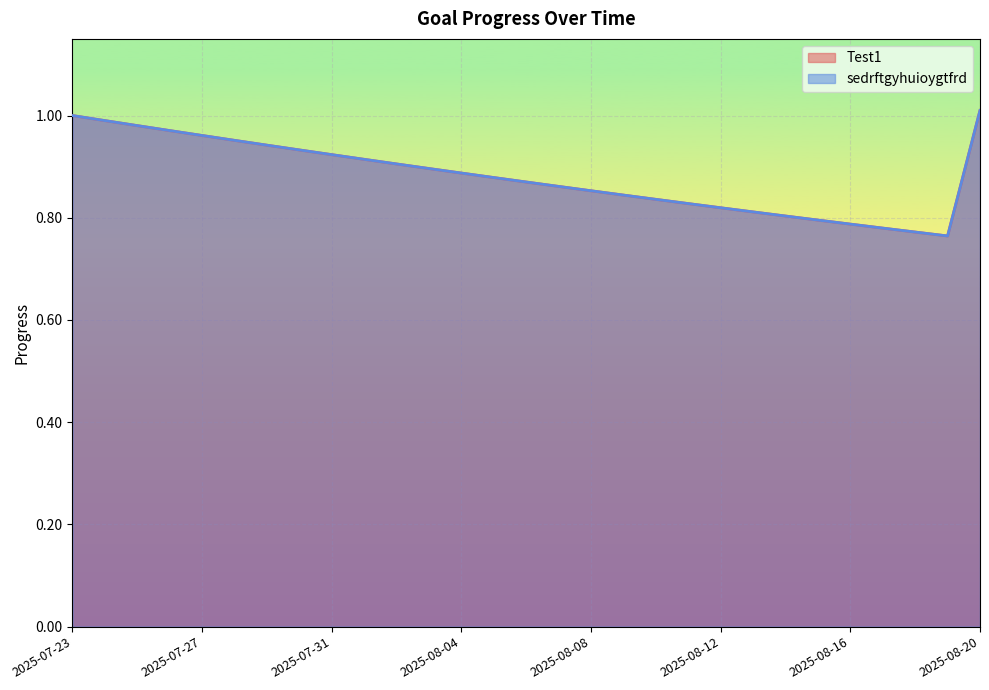

What is the approximate value of Test1 at 2025-08-11?

0.8